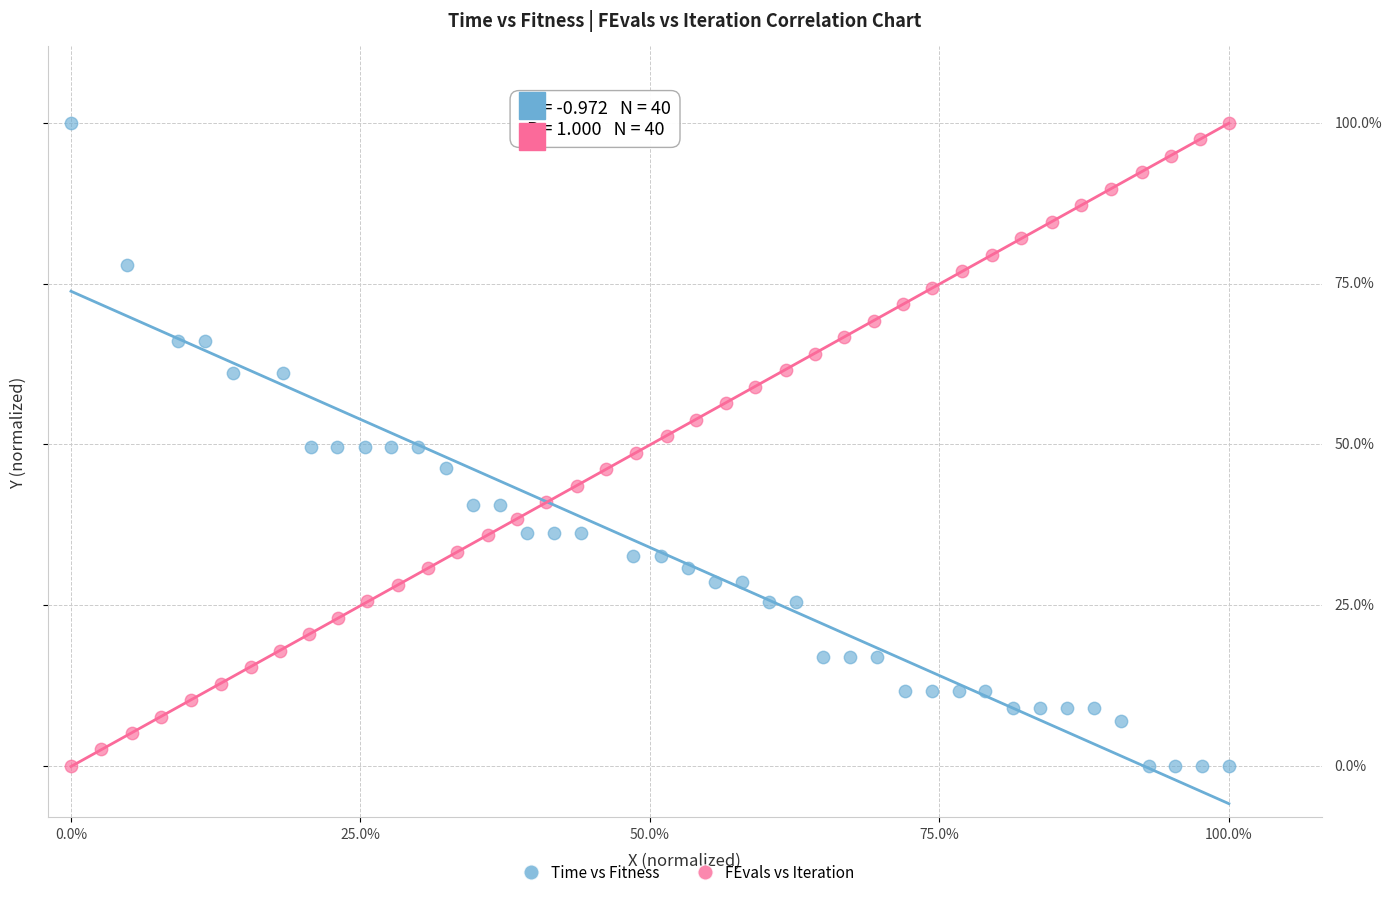

What are all the series names shown in the legend?

Time vs Fitness, FEvals vs Iteration